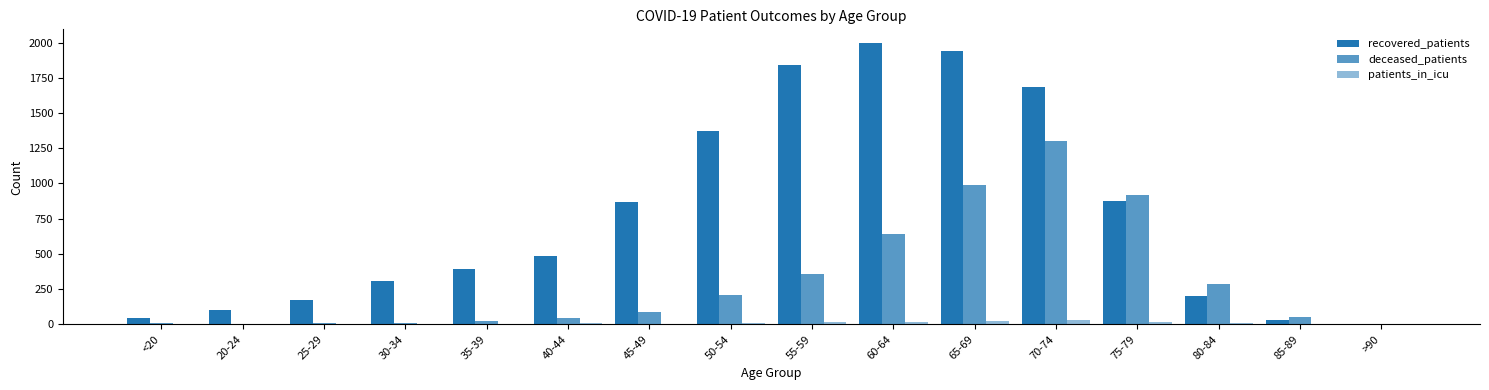

How many series are shown in this chart?

3